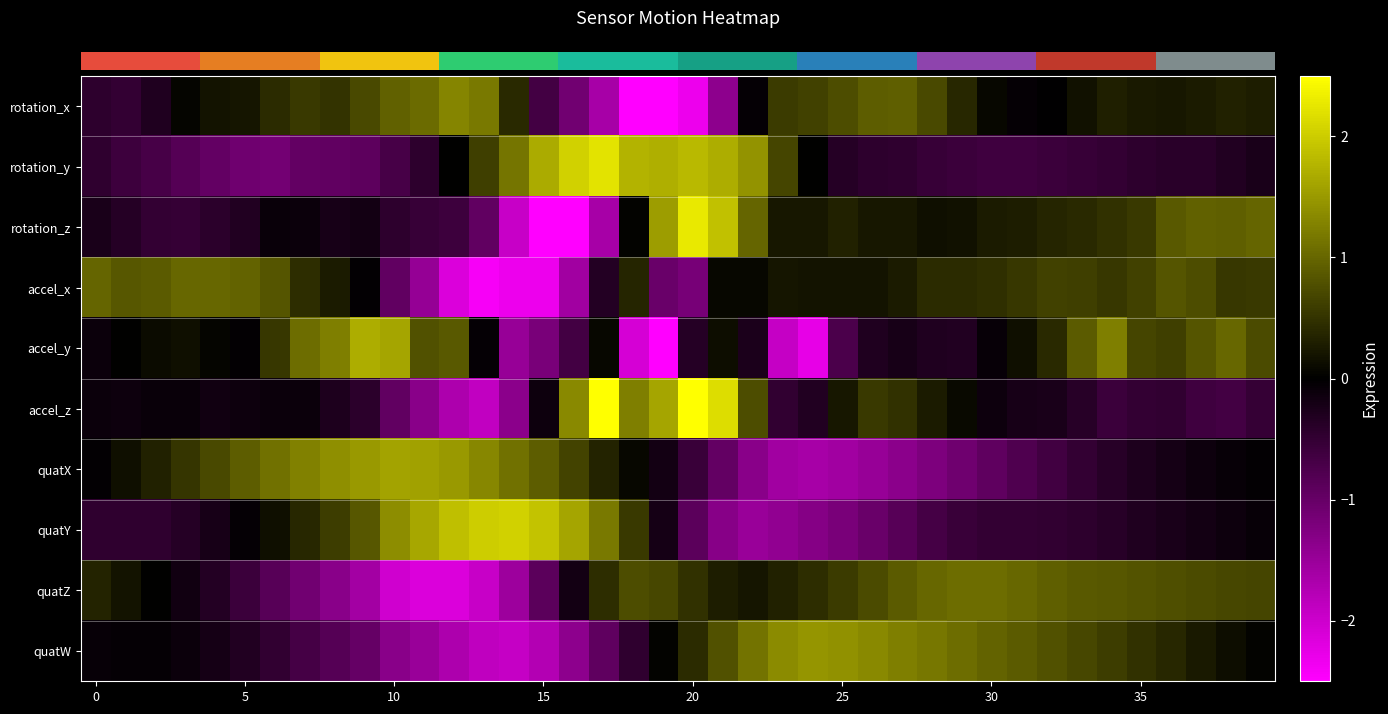

Reading left to right, extract all data points from this chart.

row_0: -0.4	-0.5	-0.3	0.0	0.2	0.2	0.4	0.5	0.5	0.7	0.9	1.0	1.3	1.2	0.4	-0.6	-1.1	-1.6	-2.8	-3.0	-2.3	-1.4	-0.0	0.6	0.6	0.8	0.9	0.9	0.7	0.4	0.1	-0.1	-0.0	0.2	0.3	0.3	0.2	0.3	0.3	0.3
row_1: -0.5	-0.6	-0.7	-0.8	-1.0	-1.1	-1.1	-1.0	-0.9	-0.9	-0.7	-0.4	0.0	0.6	1.1	1.7	2.0	2.2	1.8	1.7	1.8	1.7	1.4	0.7	0.0	-0.4	-0.4	-0.5	-0.5	-0.6	-0.6	-0.6	-0.6	-0.5	-0.5	-0.4	-0.4	-0.4	-0.3	-0.2
row_2: -0.2	-0.4	-0.5	-0.5	-0.4	-0.3	-0.1	-0.1	-0.2	-0.2	-0.4	-0.5	-0.6	-0.9	-1.9	-2.7	-2.5	-1.6	0.0	1.5	2.3	1.9	1.0	0.2	0.2	0.3	0.2	0.2	0.1	0.2	0.3	0.3	0.4	0.4	0.5	0.6	0.9	0.9	0.9	1.0
row_3: 1.0	0.8	0.9	1.0	1.0	1.0	0.8	0.4	0.3	-0.0	-0.9	-1.5	-2.1	-2.4	-2.3	-2.3	-1.6	-0.3	0.4	-1.0	-1.2	0.1	0.1	0.2	0.2	0.2	0.2	0.3	0.4	0.4	0.5	0.5	0.6	0.6	0.5	0.6	0.8	0.8	0.5	0.6
row_4: -0.1	0.0	0.1	0.1	0.1	-0.0	0.5	1.1	1.2	1.7	1.6	0.8	0.9	-0.1	-1.5	-1.2	-0.7	0.1	-2.1	-2.5	-0.4	0.1	-0.3	-1.9	-2.3	-0.7	-0.3	-0.2	-0.3	-0.3	-0.1	0.1	0.4	0.9	1.2	0.7	0.6	0.8	1.0	0.7
row_5: -0.1	-0.1	-0.1	-0.1	-0.2	-0.1	-0.1	-0.1	-0.3	-0.4	-1.0	-1.3	-1.7	-1.9	-1.4	-0.1	1.3	2.5	1.2	1.6	2.8	2.2	0.8	-0.5	-0.3	0.2	0.6	0.5	0.3	0.1	-0.1	-0.2	-0.2	-0.4	-0.6	-0.5	-0.5	-0.6	-0.6	-0.5
row_6: -0.0	0.1	0.3	0.5	0.7	0.9	1.1	1.3	1.4	1.5	1.6	1.6	1.5	1.3	1.1	0.9	0.7	0.3	0.1	-0.2	-0.6	-1.0	-1.3	-1.6	-1.6	-1.6	-1.5	-1.4	-1.2	-1.1	-0.9	-0.8	-0.6	-0.5	-0.4	-0.3	-0.2	-0.1	-0.1	-0.0
row_7: -0.5	-0.5	-0.5	-0.4	-0.2	-0.0	0.2	0.4	0.6	0.8	1.4	1.6	1.9	2.0	2.0	1.9	1.6	1.2	0.6	-0.2	-0.9	-1.3	-1.5	-1.4	-1.3	-1.2	-1.0	-0.8	-0.7	-0.6	-0.5	-0.5	-0.5	-0.4	-0.4	-0.3	-0.2	-0.2	-0.1	-0.1
row_8: 0.3	0.2	0.0	-0.2	-0.3	-0.6	-0.8	-1.1	-1.3	-1.6	-2.0	-2.1	-2.1	-1.9	-1.5	-0.9	-0.2	0.4	0.7	0.7	0.5	0.3	0.2	0.3	0.4	0.6	0.7	0.9	1.0	1.1	1.1	1.0	0.9	0.9	0.8	0.8	0.8	0.7	0.7	0.7
row_9: -0.1	-0.1	-0.1	-0.1	-0.2	-0.3	-0.5	-0.7	-0.8	-1.0	-1.3	-1.5	-1.7	-1.9	-1.9	-1.7	-1.4	-0.9	-0.5	0.0	0.4	0.8	1.1	1.4	1.5	1.4	1.3	1.2	1.2	1.1	1.0	0.9	0.8	0.7	0.6	0.5	0.4	0.3	0.1	0.0